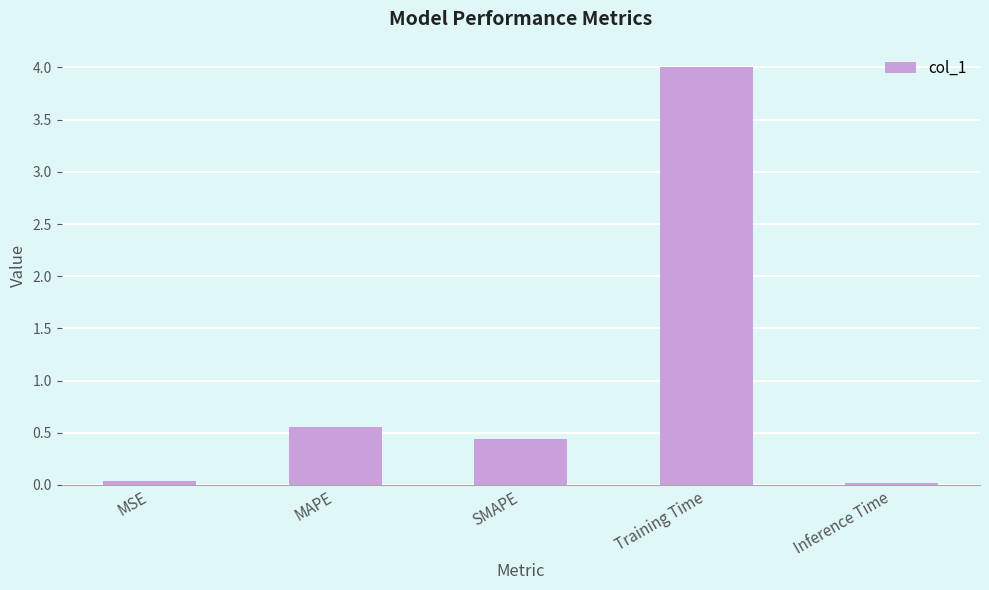

The value at Training Time is 6.4. True or false?

False